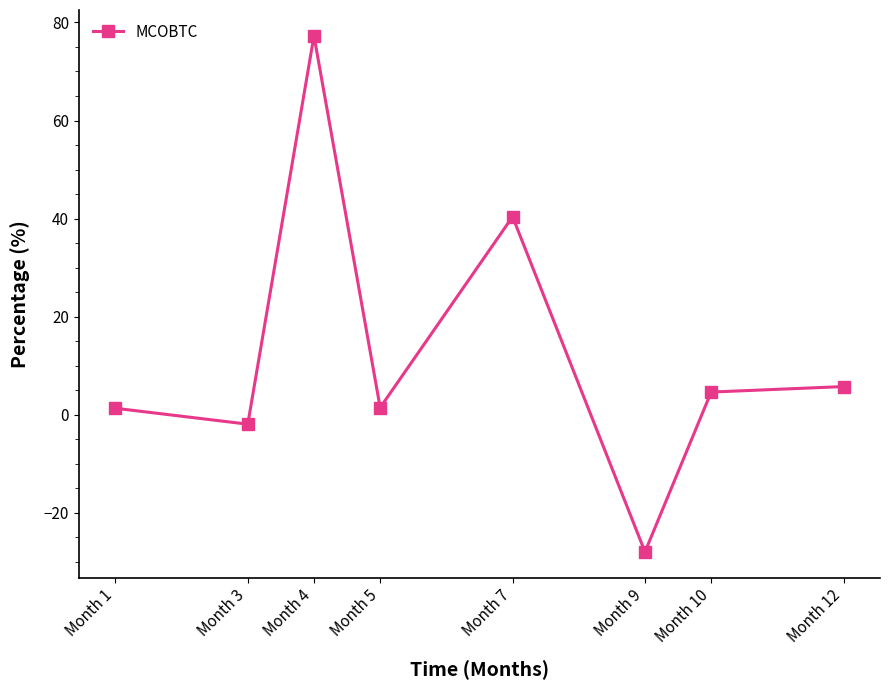

Where does the data first go above 4?

Month 4